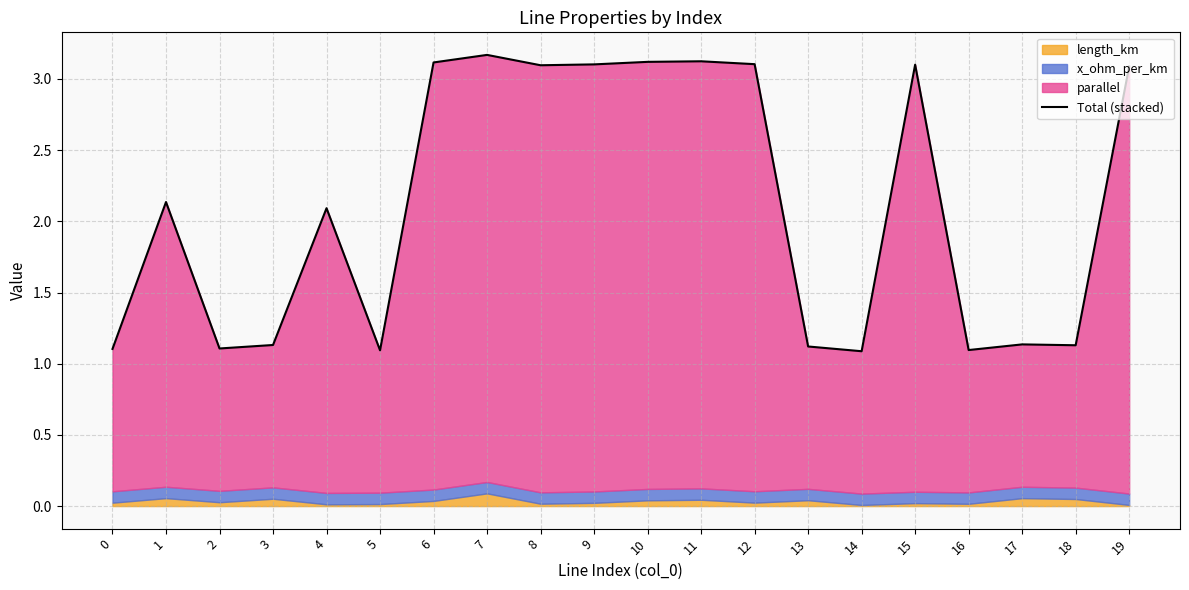

What is the greatest value displayed?

3.2